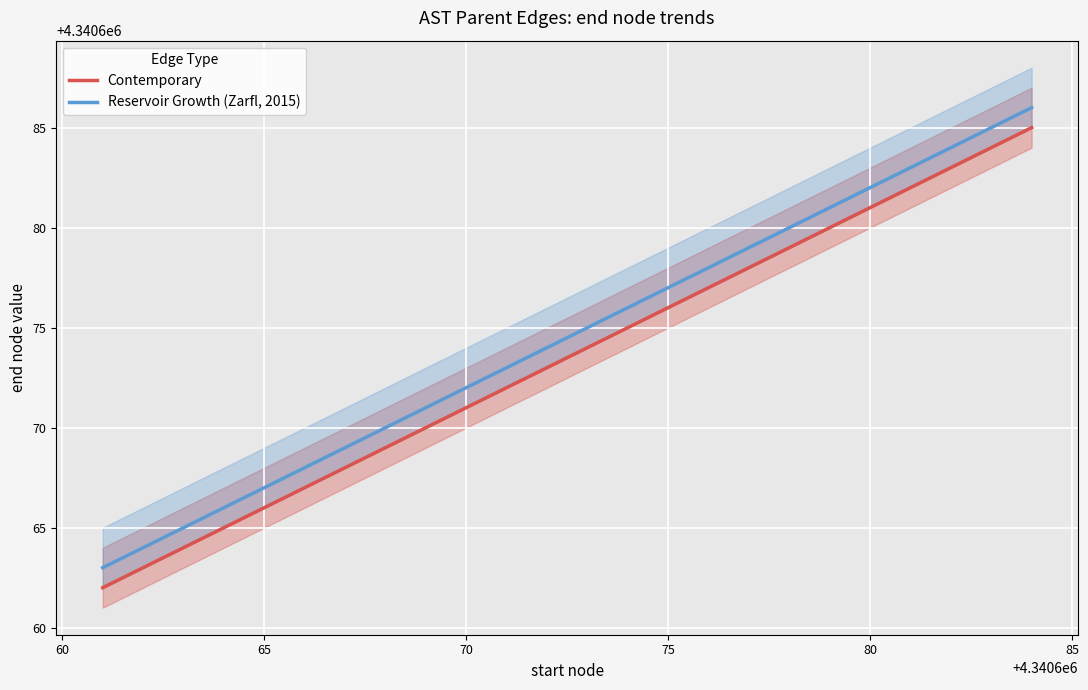

Does the chart display data point markers on the line(s)?

No